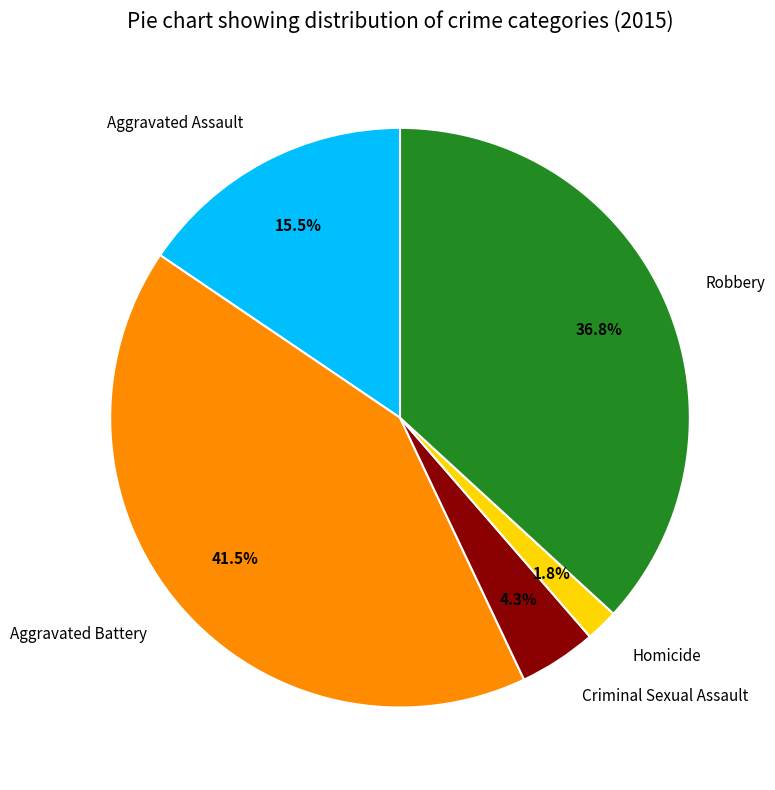

Is it true that Robbery is 37% of the pie?

True